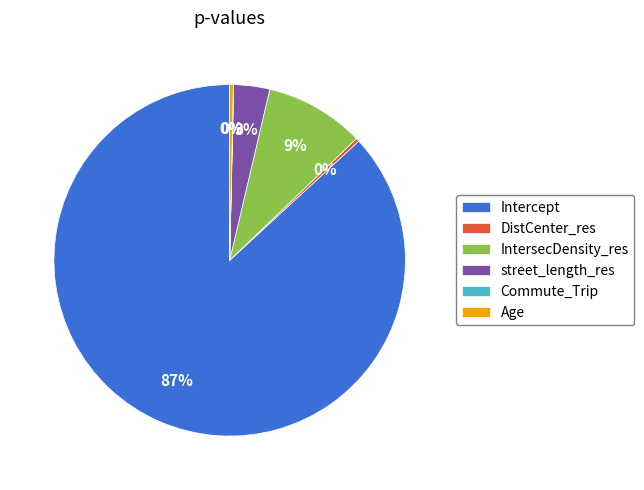

To the nearest percent, what is the average slice percentage?

17%